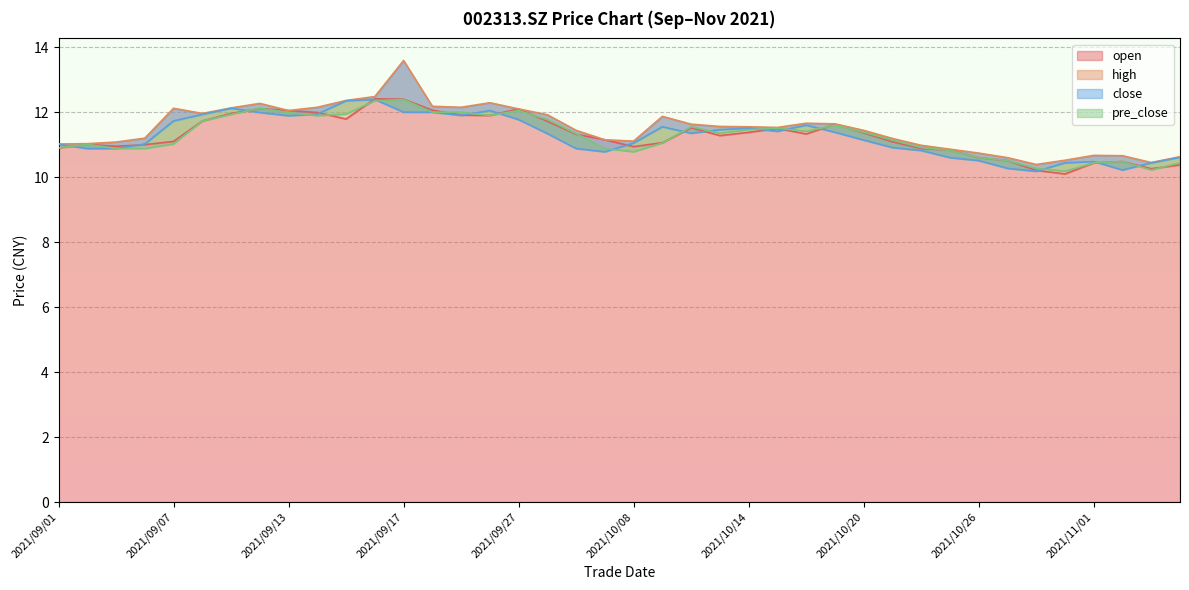

True or false: open and high cross at least once.

False